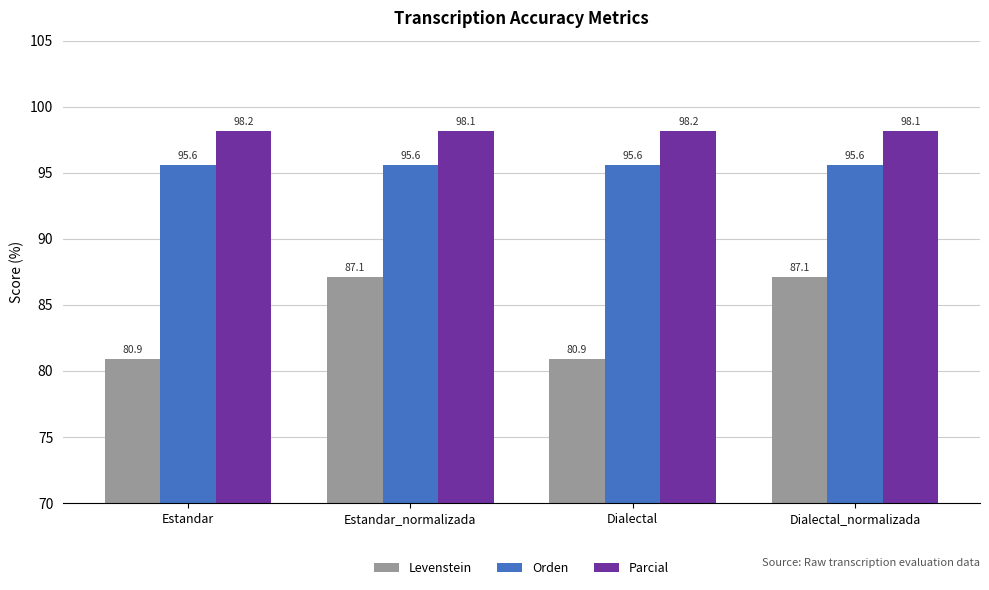

What is the lowest value of the Orden series?

95.6